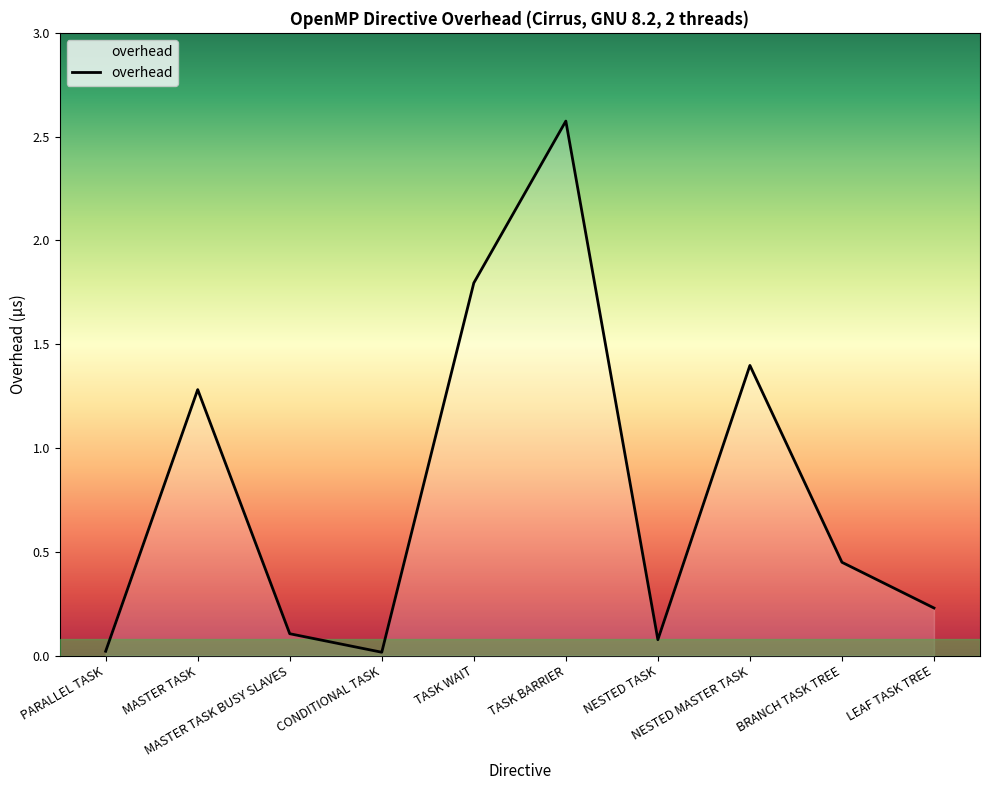

The chart shows a value of 1.0 at TASK WAIT. True or false?

False